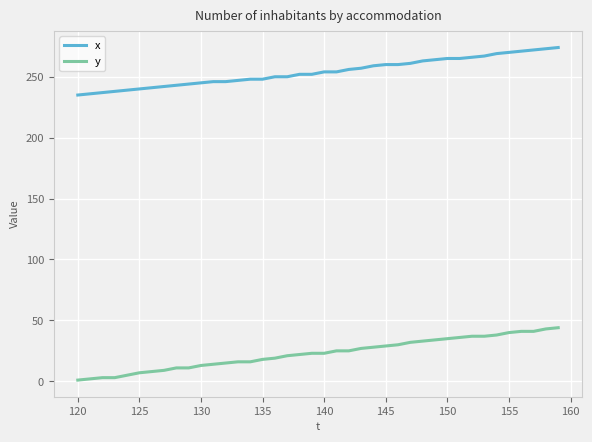

True or false: x and y cross at least once.

False